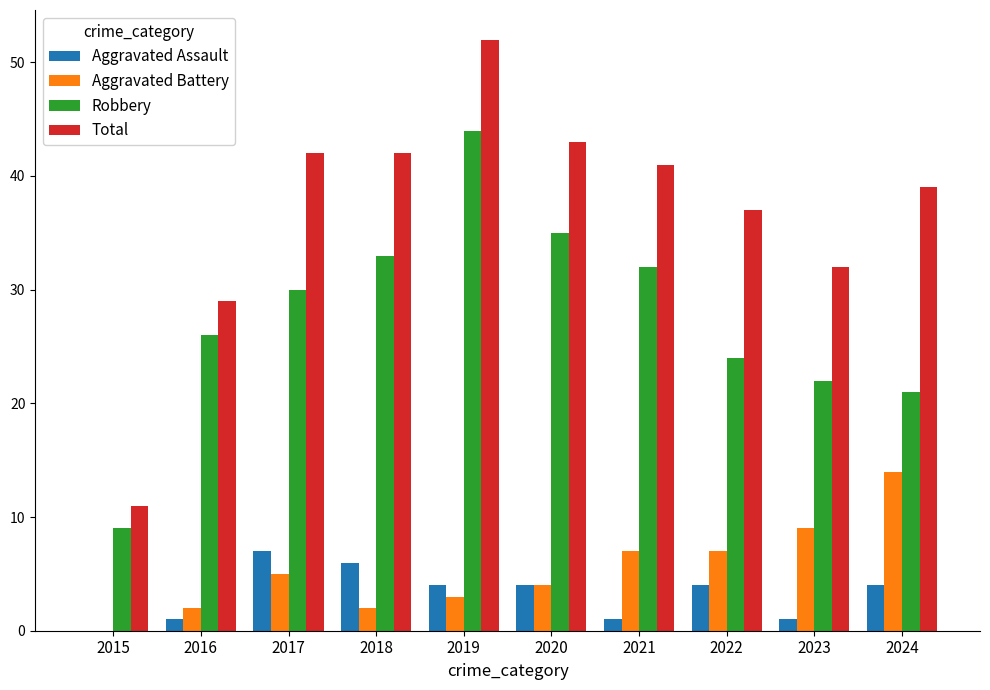

Is it true that Robbery equals 17 at 2020?

False